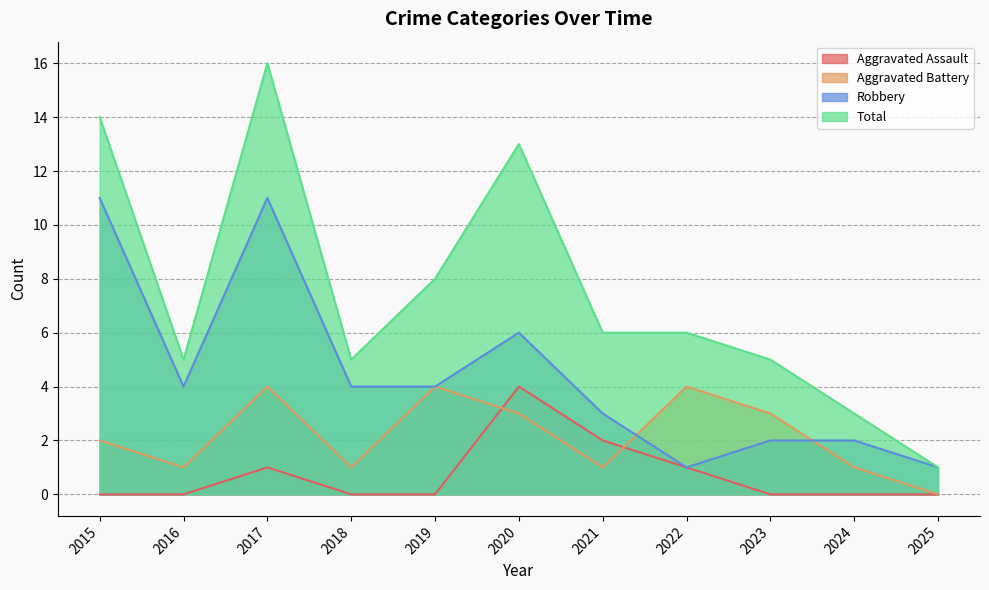

At which category does Aggravated Battery reach its first local valley?

2016